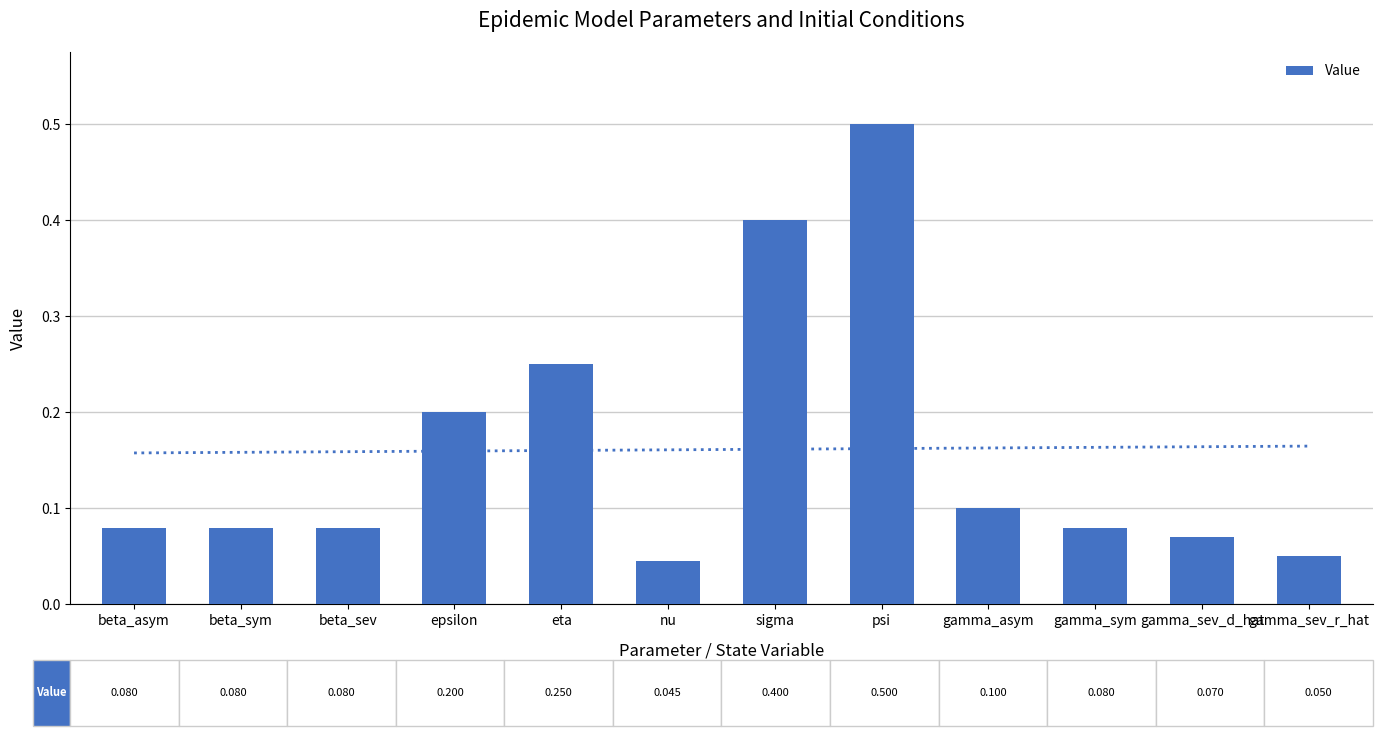

What value does the data have at psi?

0.5